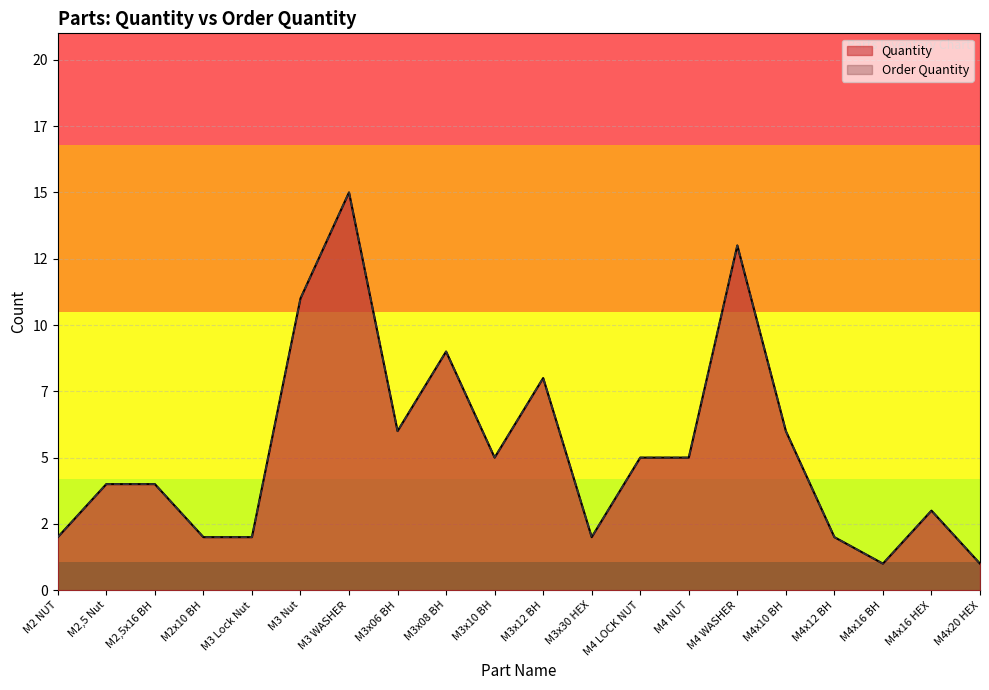

True or false: Order Quantity and Quantity cross at least once.

False